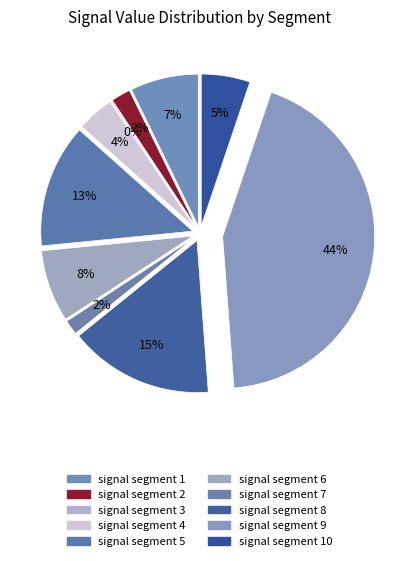

How many segments does this pie chart have?

10